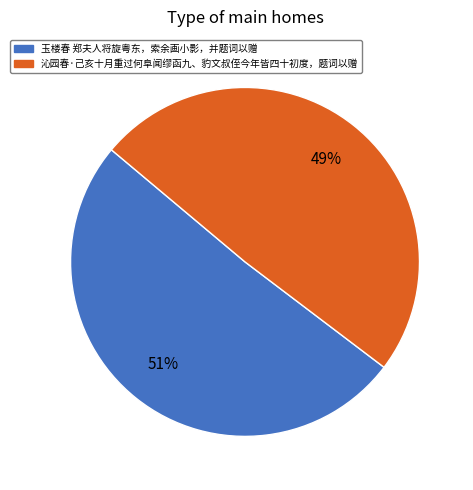

To the nearest percent, what is the difference between the largest and smallest slice percentages?

2%